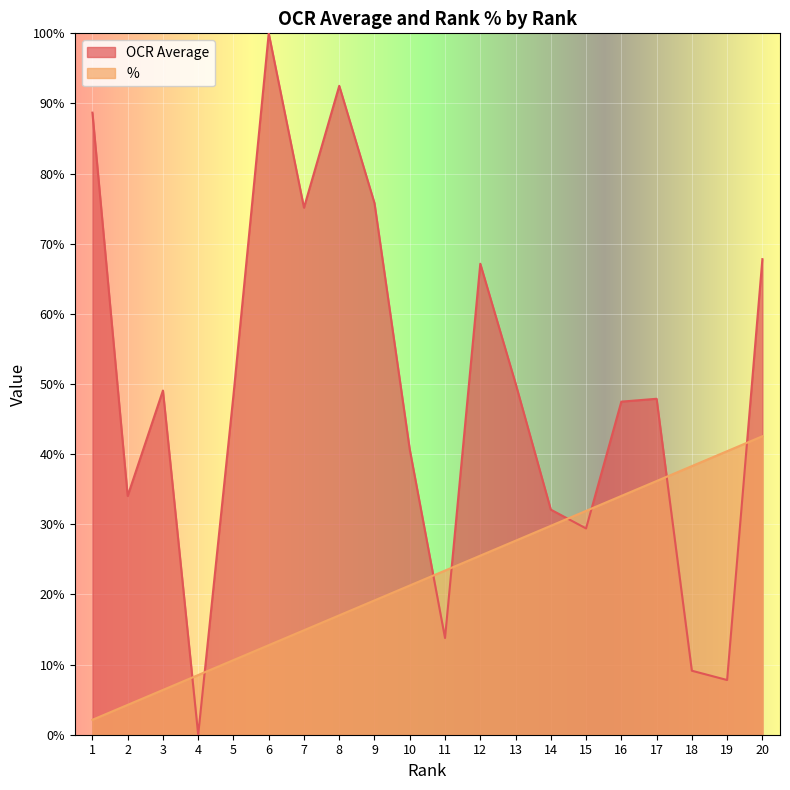

Between 14 and 5, which is larger?

5